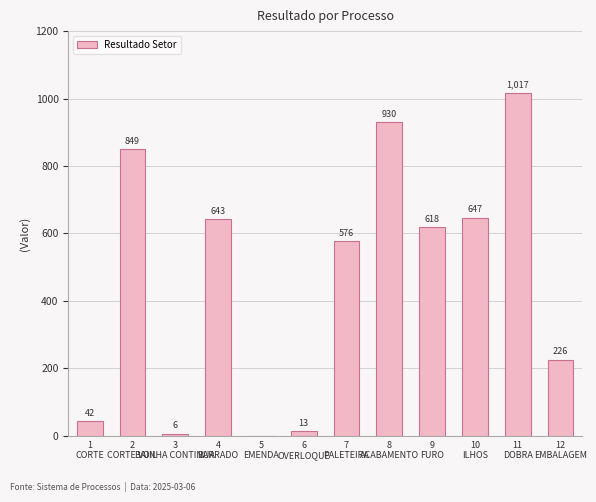

True or false: the data shows 410.0 at 4
BARRADO.

False